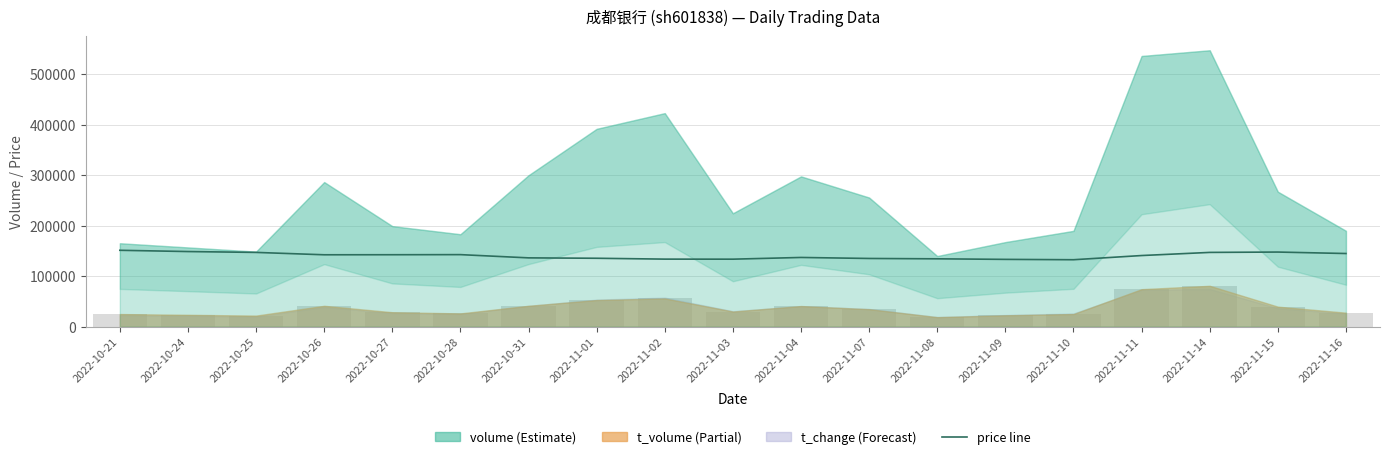

How many bars are there in total?

38